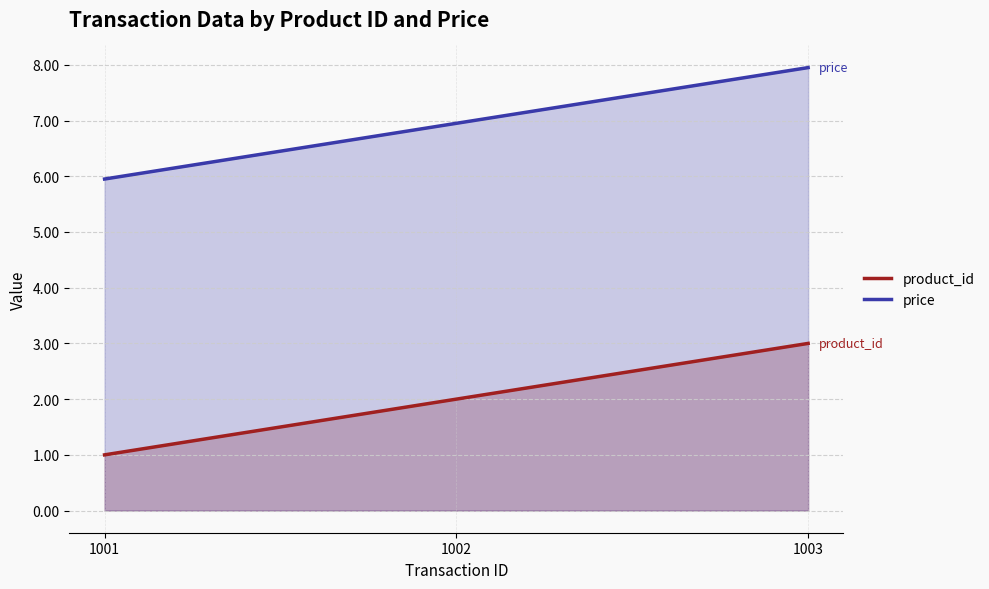

Rank the series at 1003 from lowest to highest value.

product_id, price